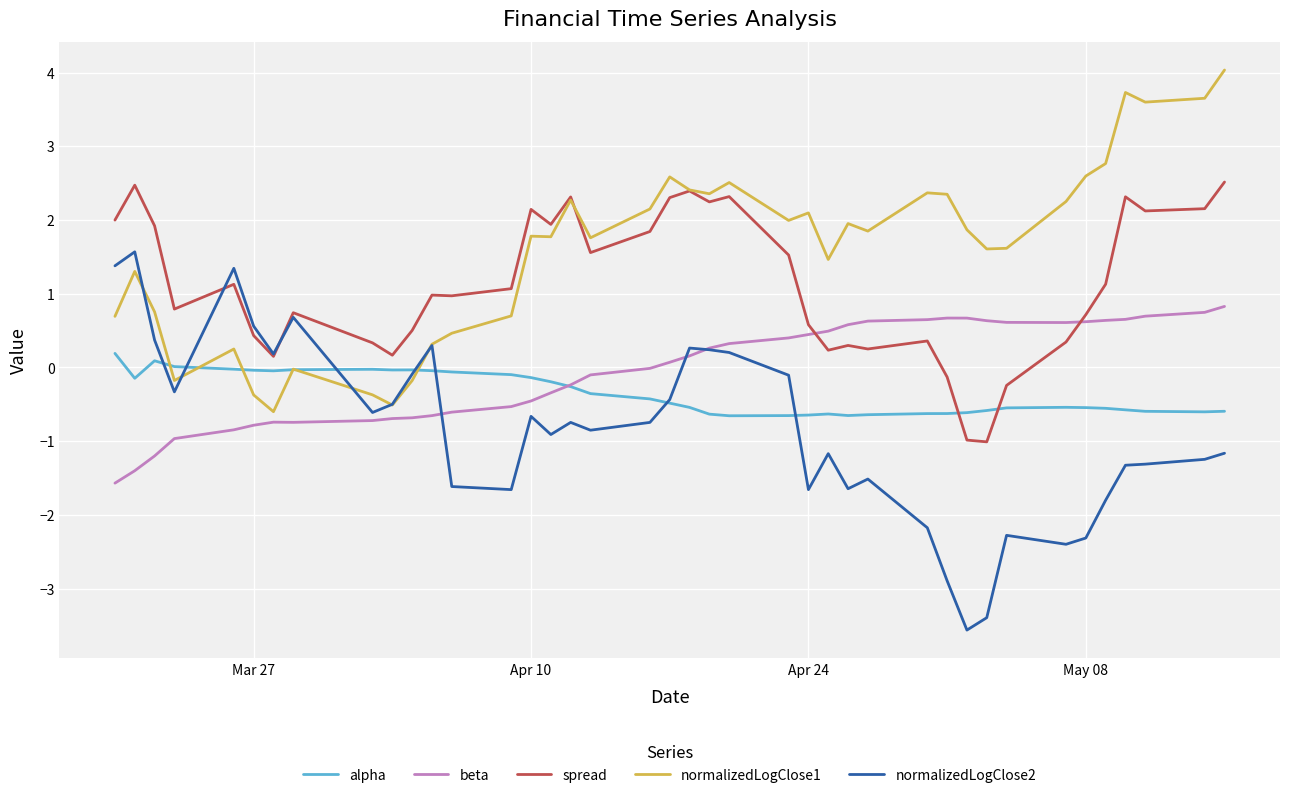

True or false: beta and normalizedLogClose1 cross at least once.

False